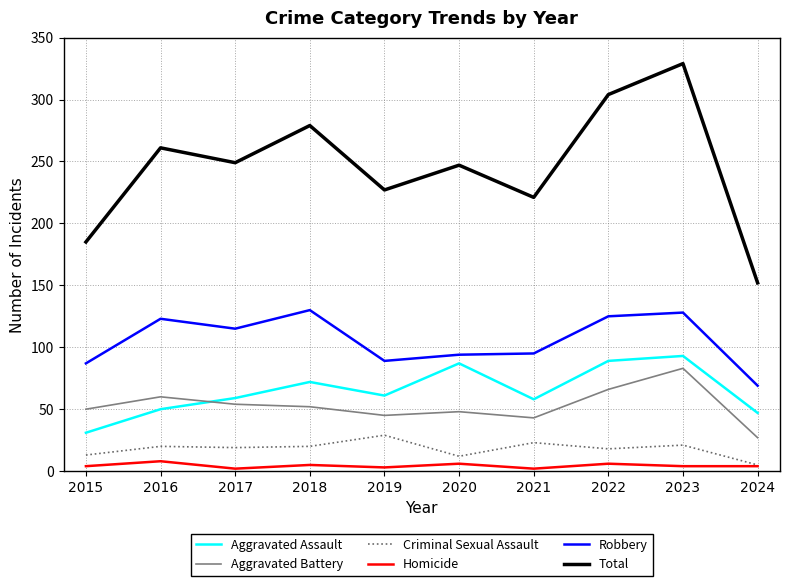

Which series has the widest spread of values?

Total